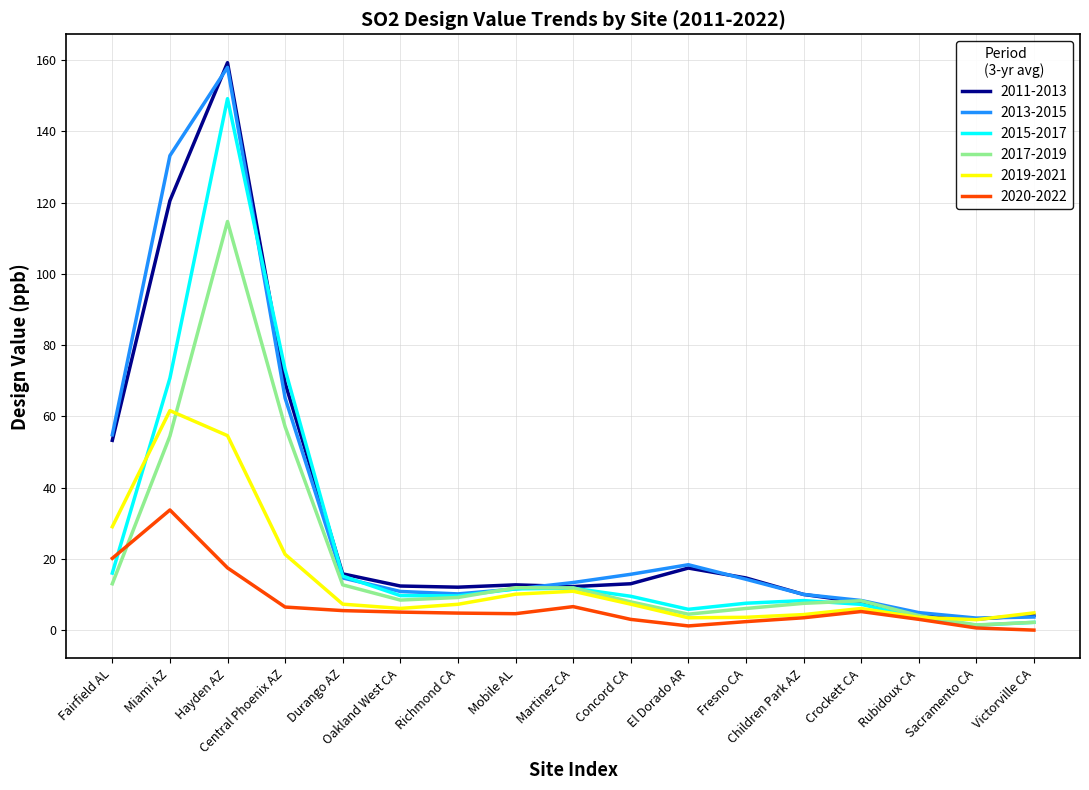

True or false: 2019-2021 has a value of 11.0 at Martinez CA.

True